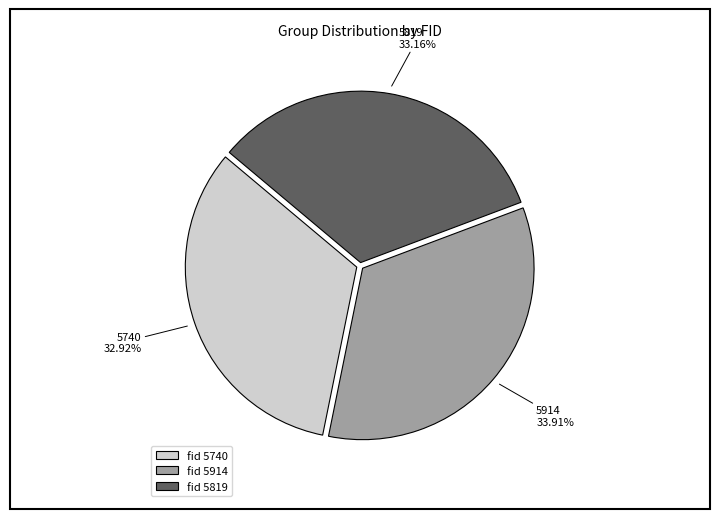

Does 5819 account for over 50% of the chart?

No